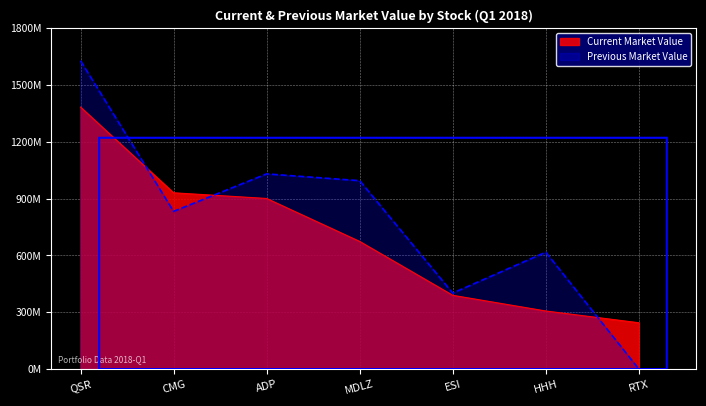

At which label does Current Market Value reach its minimum?

RTX